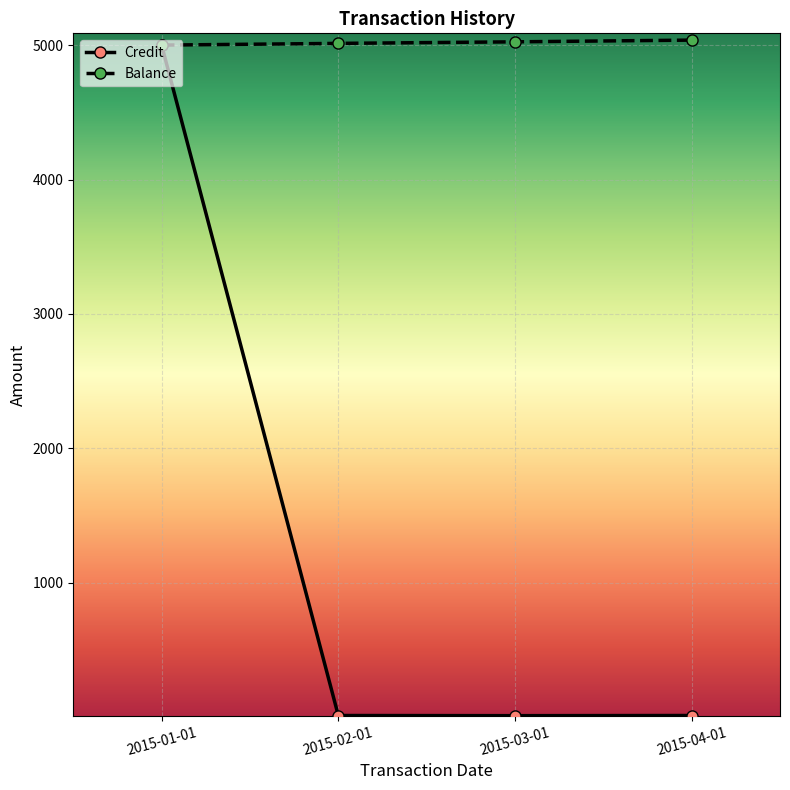

Which series has the largest range (max minus min)?

Credit